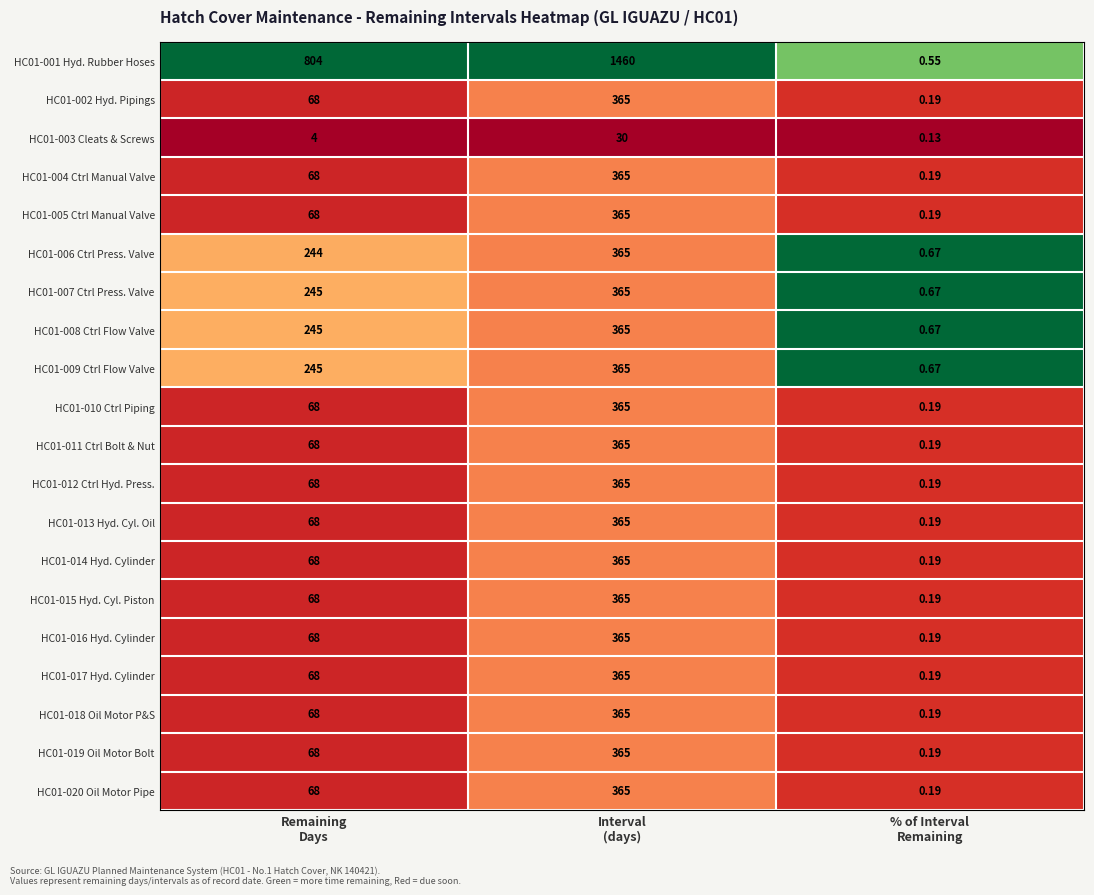

At which category does the chart reach its minimum across all series?

% of Interval
Remaining